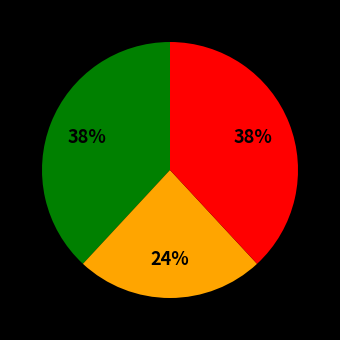

How many slices are in this pie chart?

3